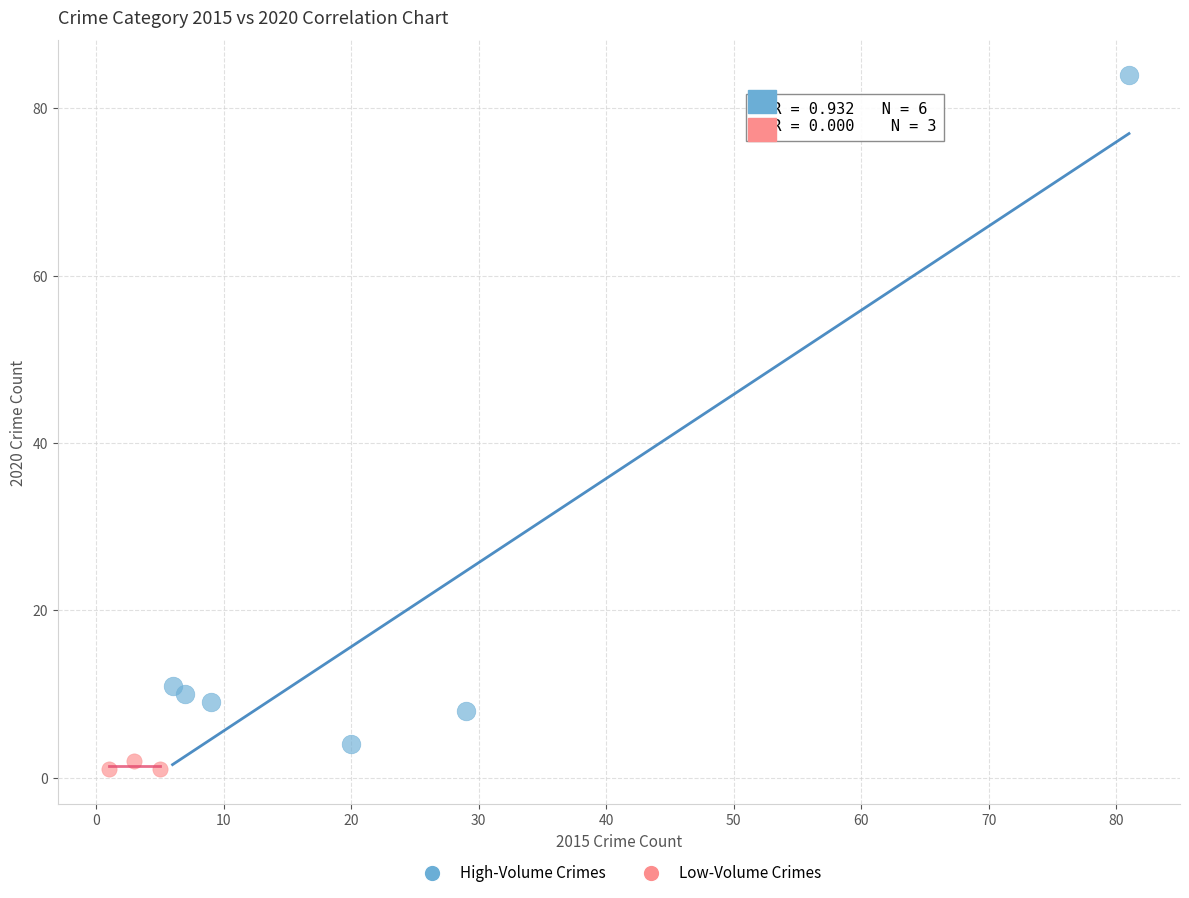

Which series has the widest spread of Y values?

High-Volume Crimes